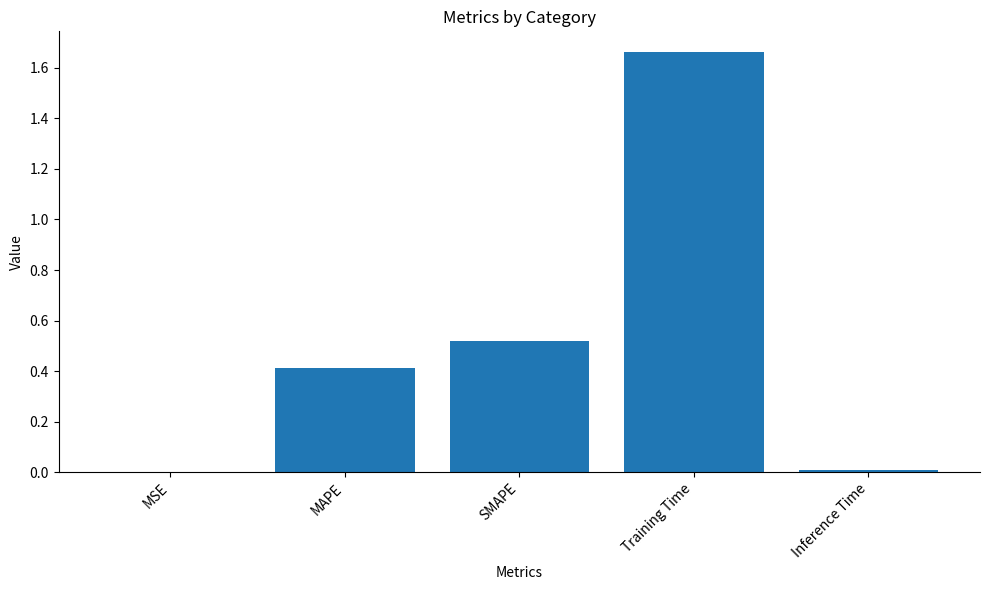

Count the number of categories in the chart.

5